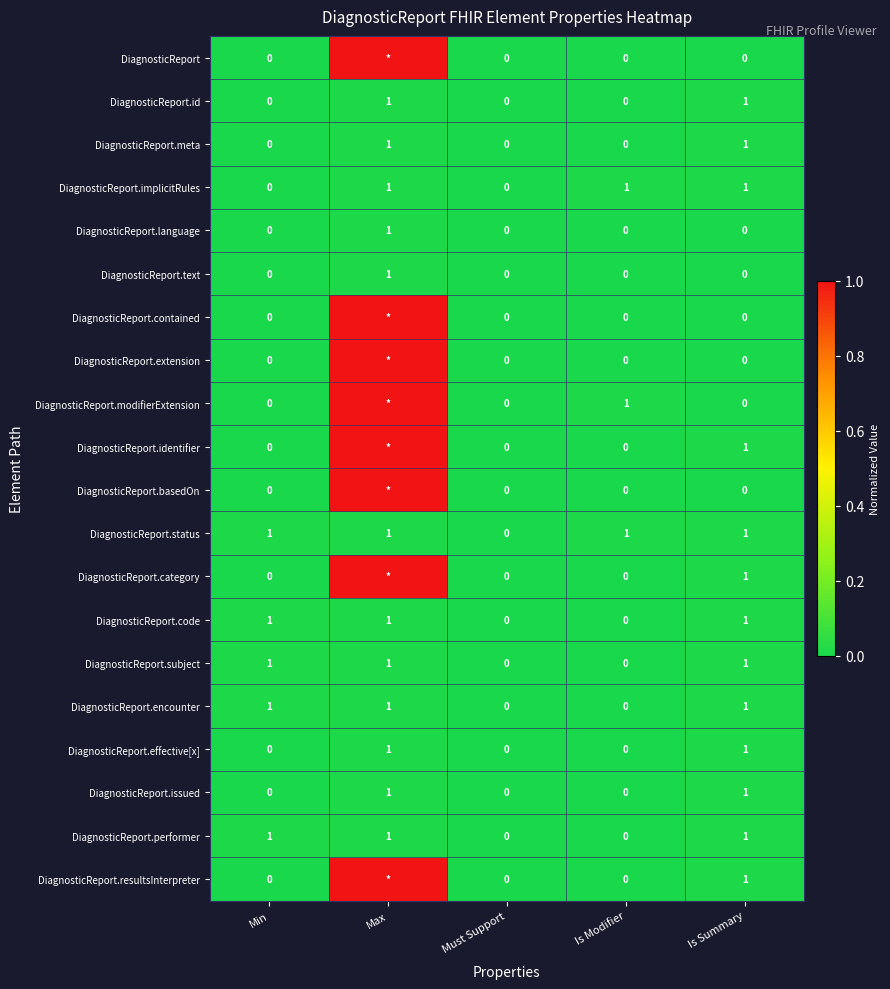

What is the total value across all series at Min?

5